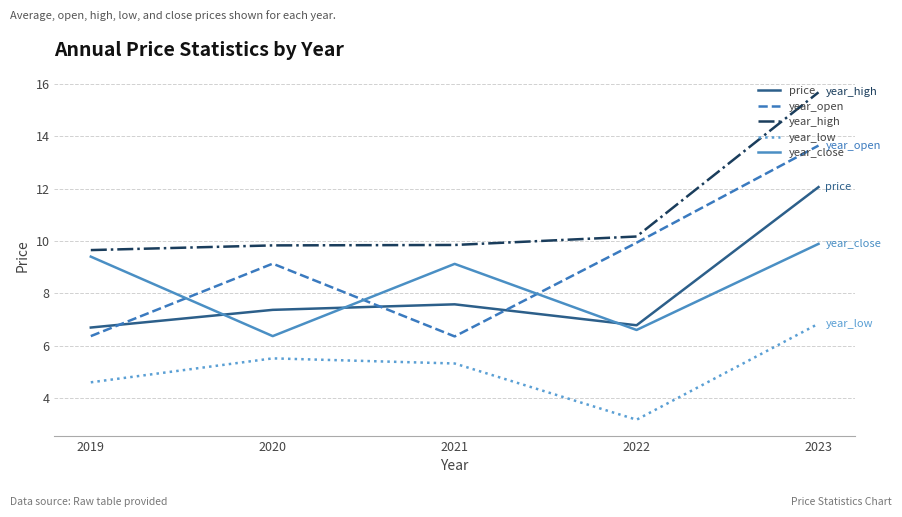

Does the chart display data point markers on the line(s)?

No